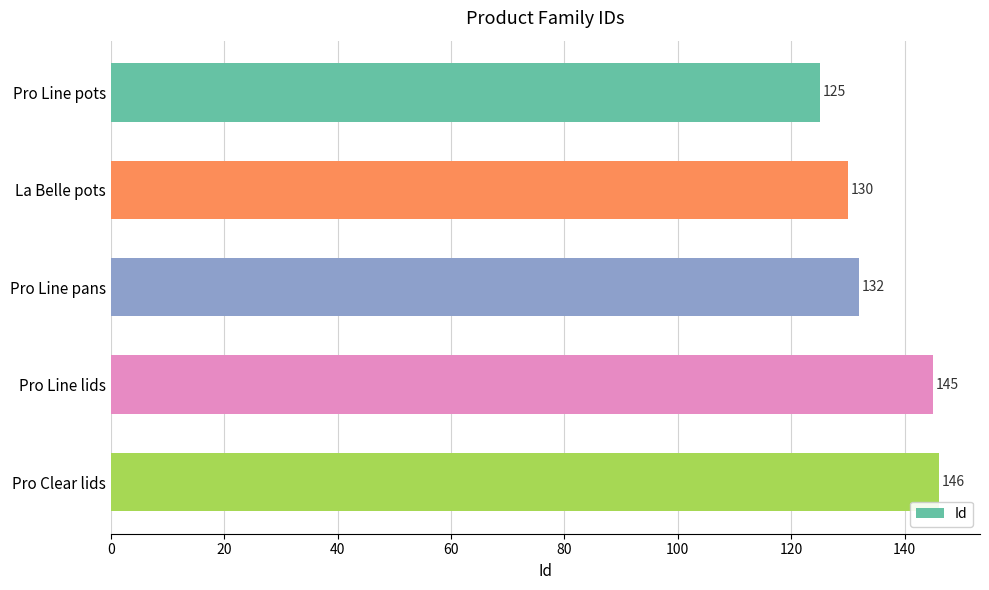

List the labels in order of value, smallest first.

Pro Line pots, La Belle pots, Pro Line pans, Pro Line lids, Pro Clear lids